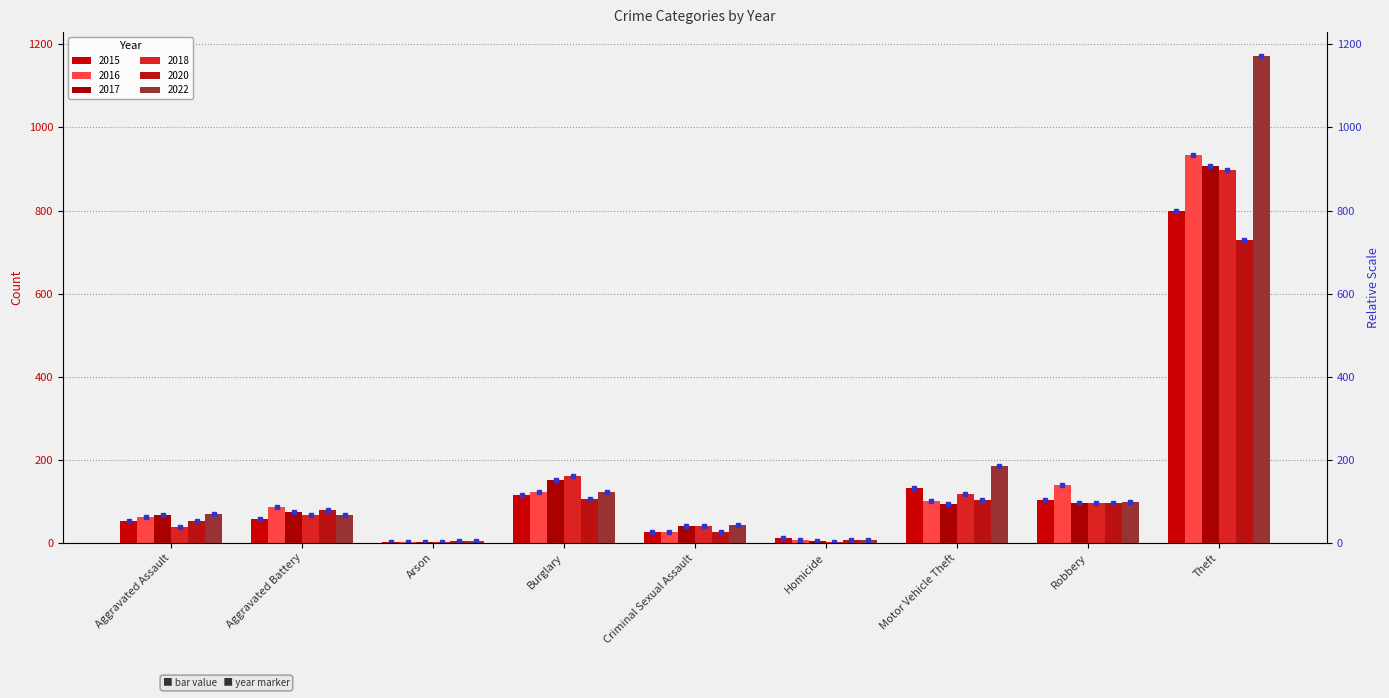

What is the label of the 9th bar from the left?

Theft